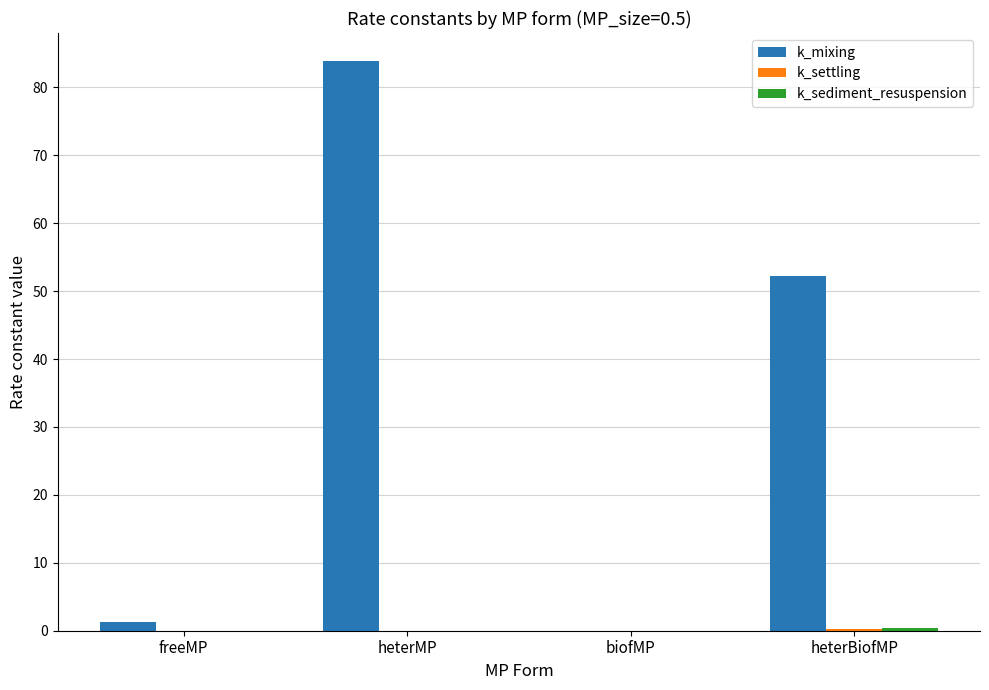

Which series changed the most between freeMP and heterMP?

k_mixing